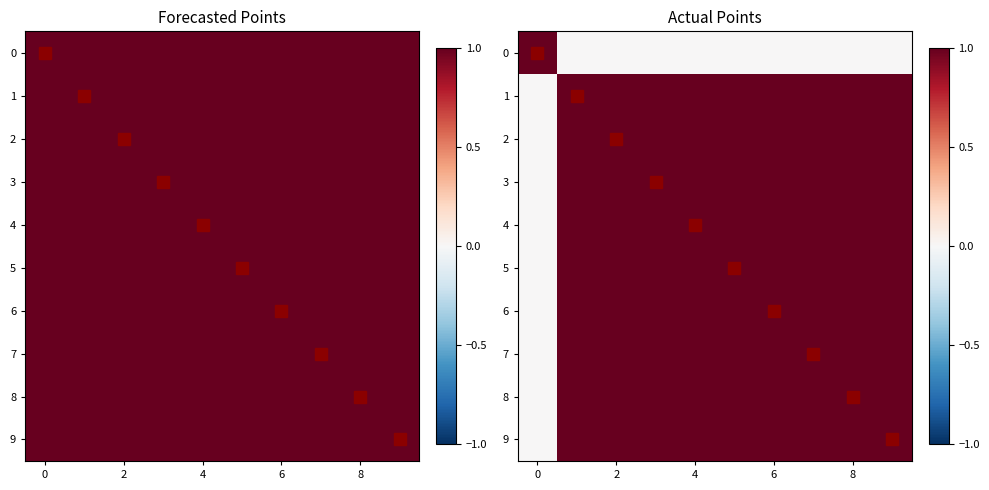

How many values in 9 are above zero?

9